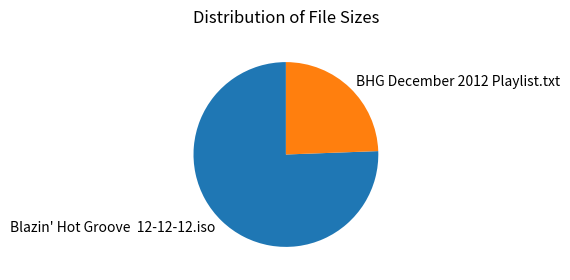

The BHG December 2012 Playlist.txt slice represents 16% of the pie. True or false?

False